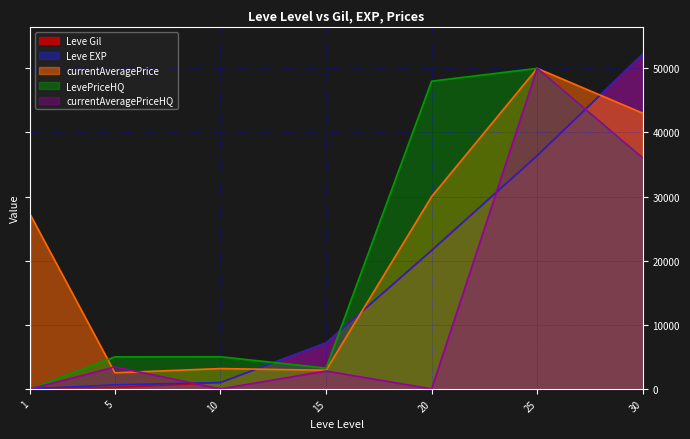

At which category does currentAveragePriceHQ reach its first local peak?

5